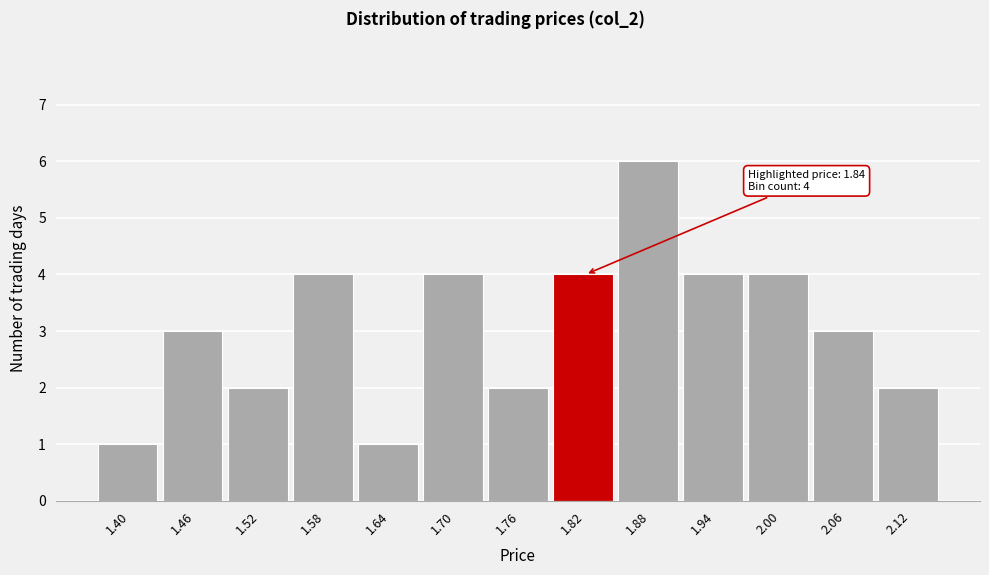

Reading left to right, what are all the values shown in this chart?

1.40=1	1.46=3	1.52=2	1.58=4	1.64=1	1.70=4	1.76=2	1.82=4	1.88=6	1.94=4	2.00=4	2.06=3	2.12=2